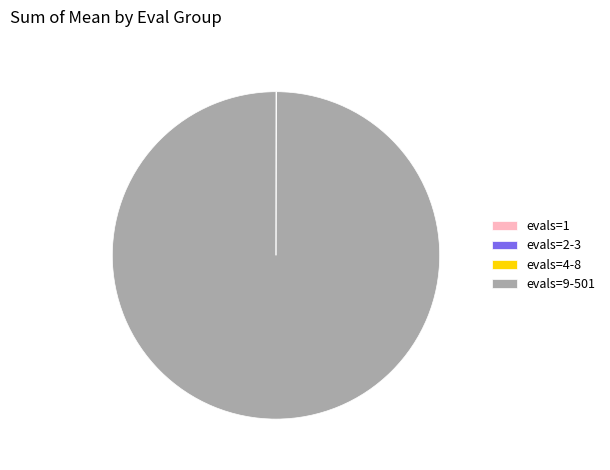

Which category has the biggest portion of the pie?

evals=9-501